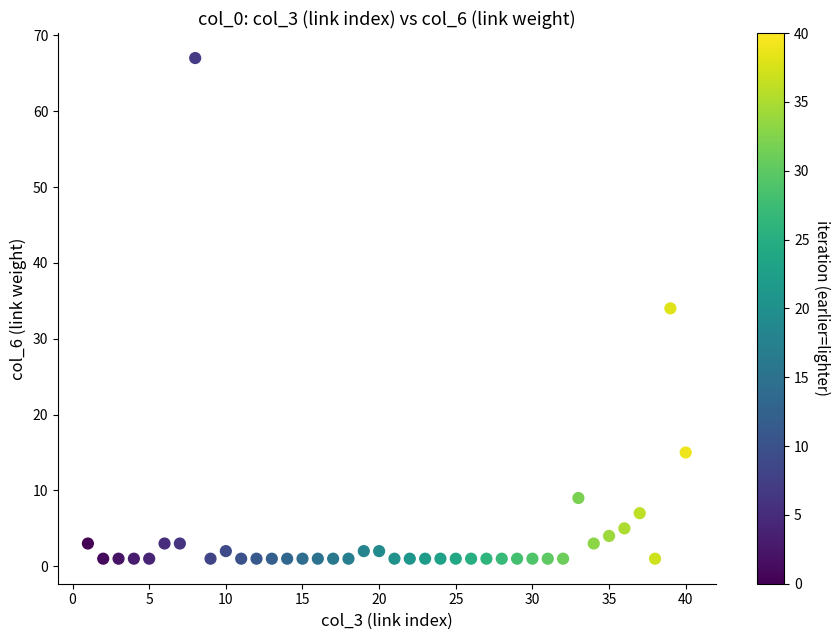

What is the range of Y values (max minus min)?

66